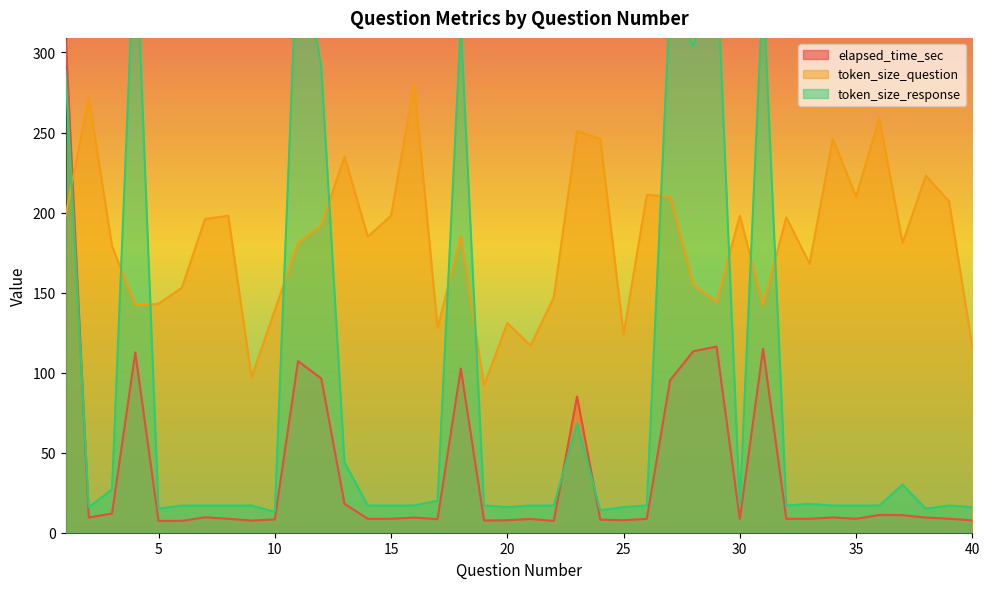

Rank the series by their maximum value, from highest to lowest.

token_size_response, elapsed_time_sec, token_size_question